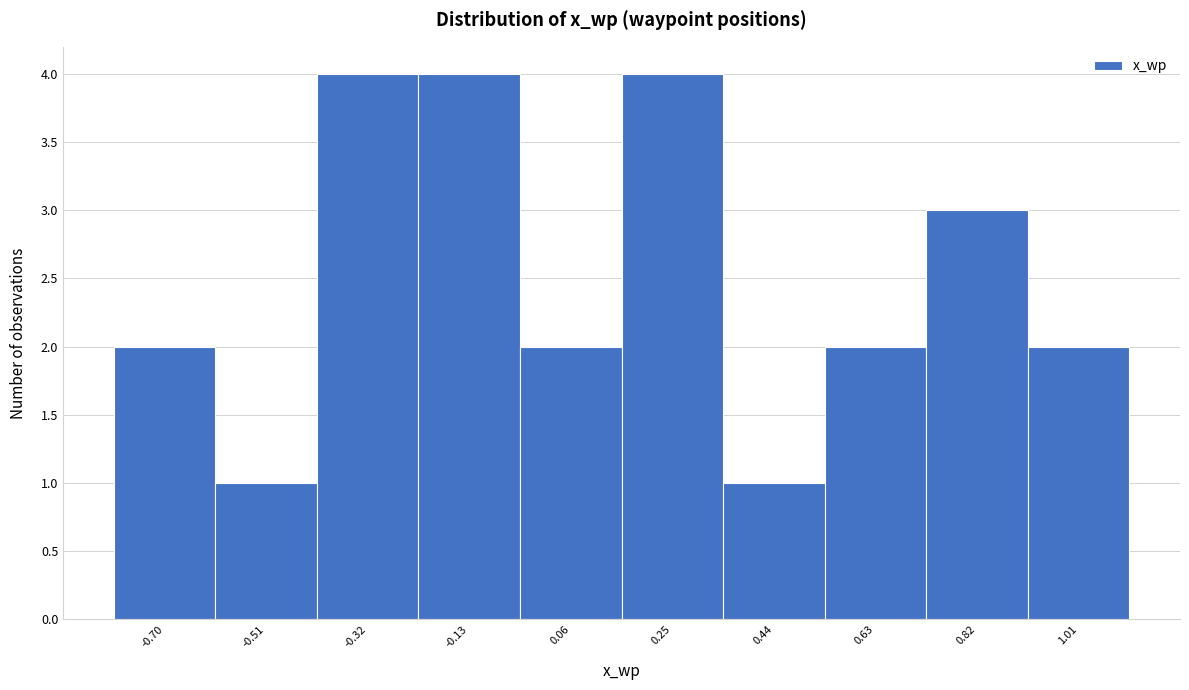

Reading left to right, extract all data points from this chart.

2	1	4	4	2	4	1	2	3	2